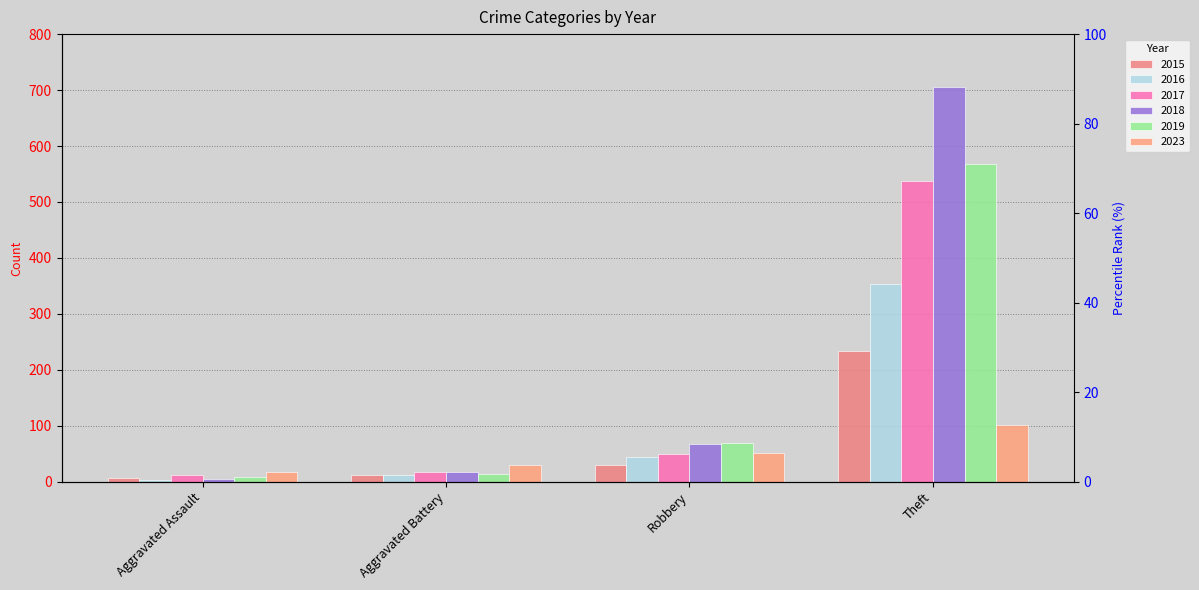

Is the value of 2023 at Robbery greater than the value of 2015 at Theft?

No